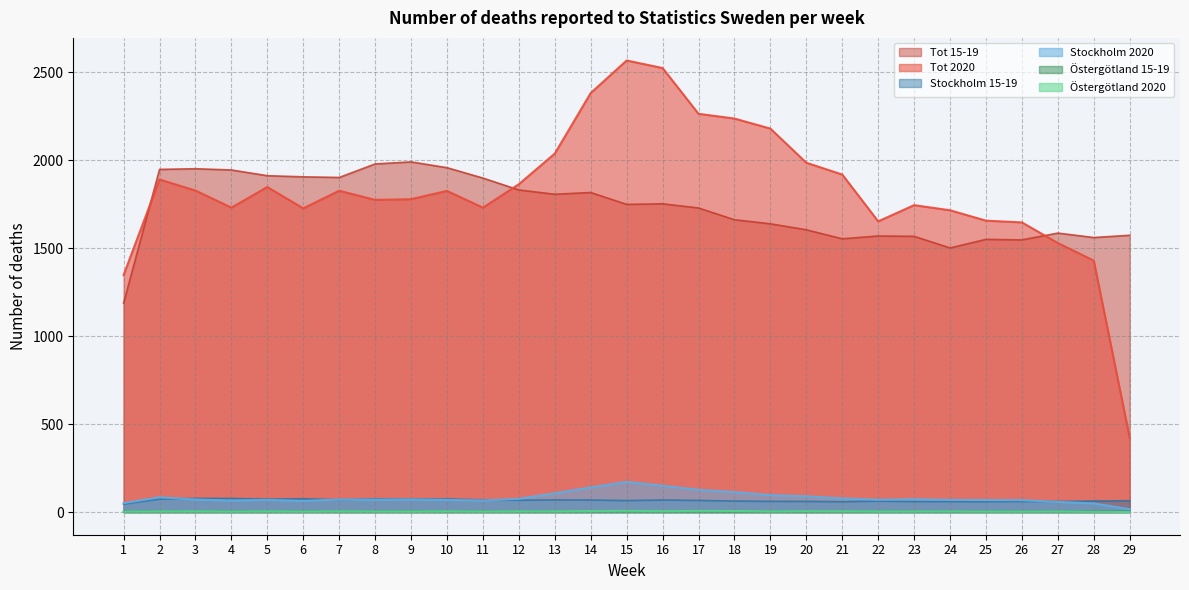

Reading right to left, extract all data points from this chart.

Tot 15-19: 29=1573.0	28=1560.2	27=1585.4	26=1546.8	25=1549.8	24=1501.0	23=1567.0	22=1569.0	21=1553.0	20=1604.2	19=1638.2	18=1661.2	17=1728.0	16=1751.8	15=1748.4	14=1816.0	13=1806.0	12=1830.4	11=1898.0	10=1957.0	9=1989.8	8=1978.2	7=1901.4	6=1905.0	5=1911.4	4=1944.0	3=1951.0	2=1947.2	1=1187.2
Tot 2020: 29=422.0	28=1429.0	27=1529.0	26=1646.0	25=1656.0	24=1715.0	23=1744.0	22=1652.0	21=1918.0	20=1985.0	19=2179.0	18=2236.0	17=2263.0	16=2523.0	15=2566.0	14=2381.0	13=2037.0	12=1863.0	11=1730.0	10=1825.0	9=1778.0	8=1774.0	7=1826.0	6=1726.0	5=1847.0	4=1730.0	3=1827.0	2=1890.0	1=1347.0
Stockholm 15-19: 29=64.9	28=63.0	27=60.6	26=60.8	25=59.7	24=60.3	23=59.9	22=62.7	21=59.0	20=61.0	19=61.2	18=63.0	17=66.5	16=68.9	15=65.6	14=68.9	13=69.5	12=67.8	11=69.4	10=74.9	9=74.1	8=75.9	7=70.4	6=76.0	5=73.9	4=77.8	3=77.8	2=74.3	1=45.9
Stockholm 2020: 29=16.7	28=49.7	27=58.1	26=68.0	25=68.4	24=69.5	23=73.7	22=70.2	21=78.1	20=90.2	19=96.8	18=114.2	17=126.9	16=150.0	15=171.8	14=140.8	13=107.4	12=75.7	11=66.2	10=69.3	9=72.4	8=71.1	7=71.9	6=64.0	5=69.7	4=66.2	3=71.5	2=84.7	1=50.8
Östergötland 15-19: 29=4.2	28=4.2	27=4.2	26=3.9	25=3.8	24=3.9	23=4.1	22=4.3	21=4.0	20=4.1	19=4.2	18=3.8	17=4.3	16=4.8	15=4.4	14=4.7	13=4.7	12=4.6	11=4.9	10=5.0	9=5.8	8=4.9	7=5.1	6=4.9	5=5.1	4=4.8	3=5.1	2=5.0	1=2.8
Östergötland 2020: 29=1.0	28=2.3	27=4.2	26=3.2	25=3.5	24=4.3	23=4.2	22=4.1	21=5.1	20=5.4	19=4.5	18=6.6	17=7.0	16=6.0	15=7.3	14=6.3	13=5.0	12=4.9	11=4.1	10=5.1	9=4.5	8=4.3	7=5.1	6=4.0	5=5.1	4=4.0	3=5.1	2=4.7	1=2.9